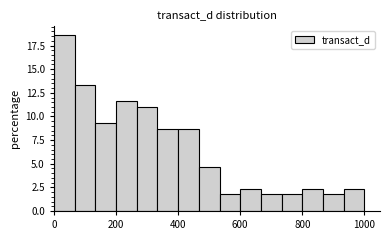

Around what value on the x-axis is the tallest bar? Give the approximate position of its centre, as read against the axis.

40